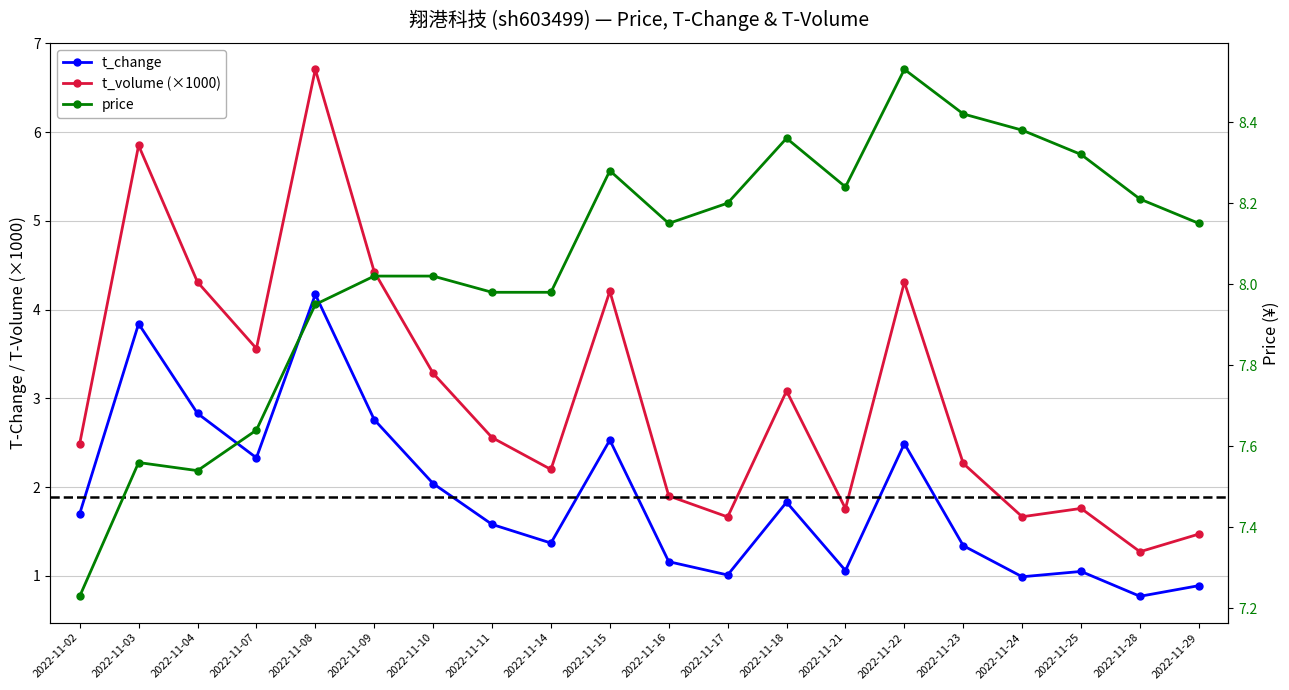

How many lines are shown in the chart?

3